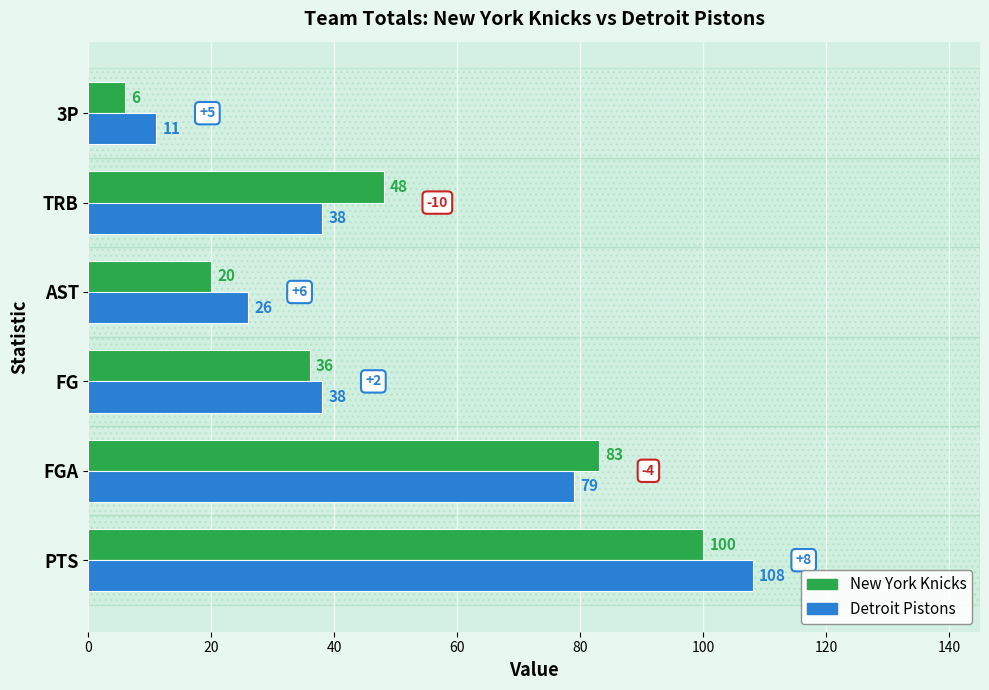

Which series has the widest spread of values?

Detroit Pistons